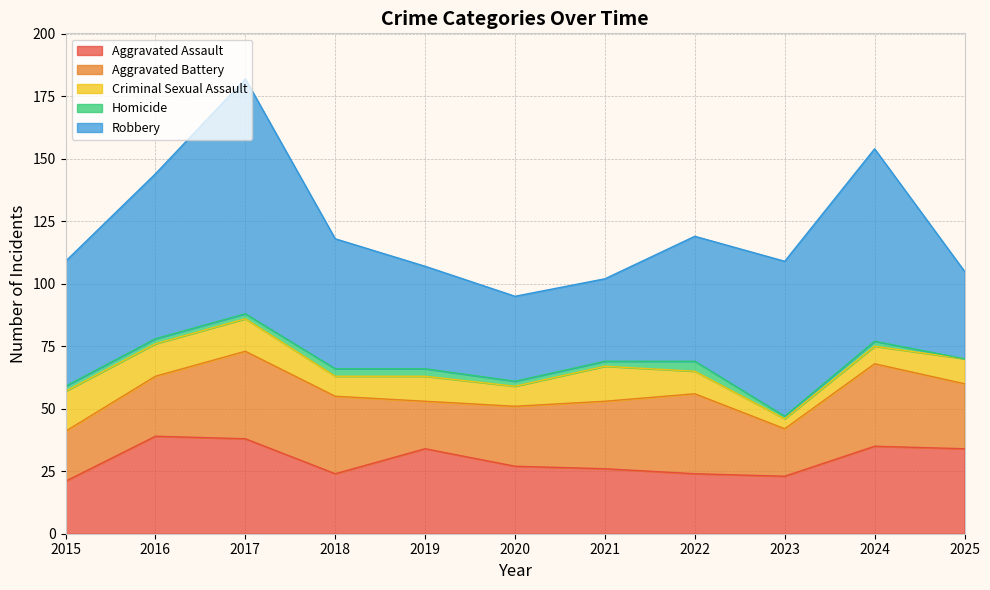

What is the maximum value for Aggravated Assault?

39